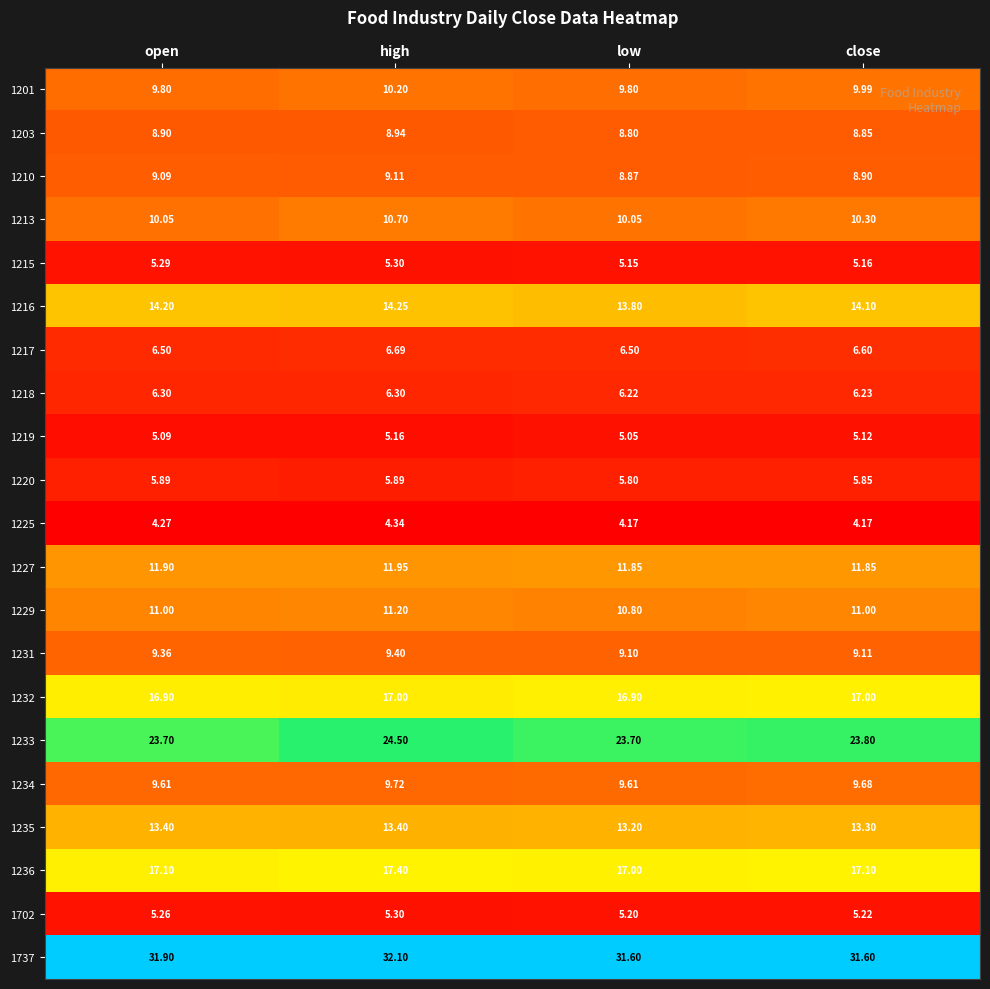

Which category has the lowest value in the 1236 series?

low